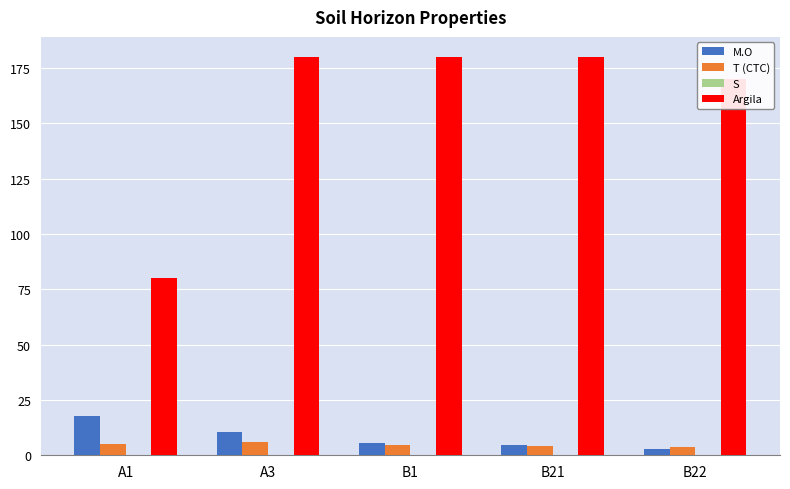

What is the total value across all series at B1?

190.5